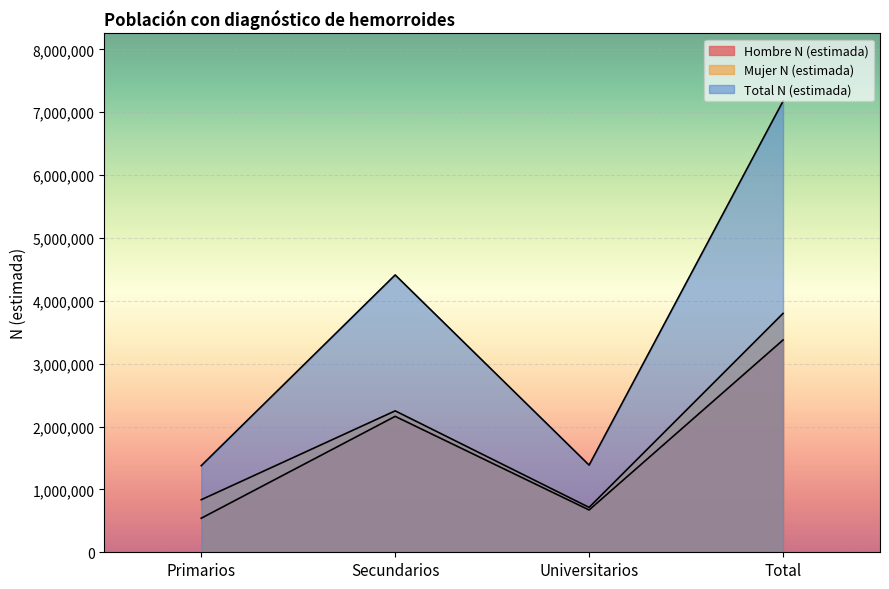

What is the value of the Mujer N (estimada) point at the 1st from the left?

835953